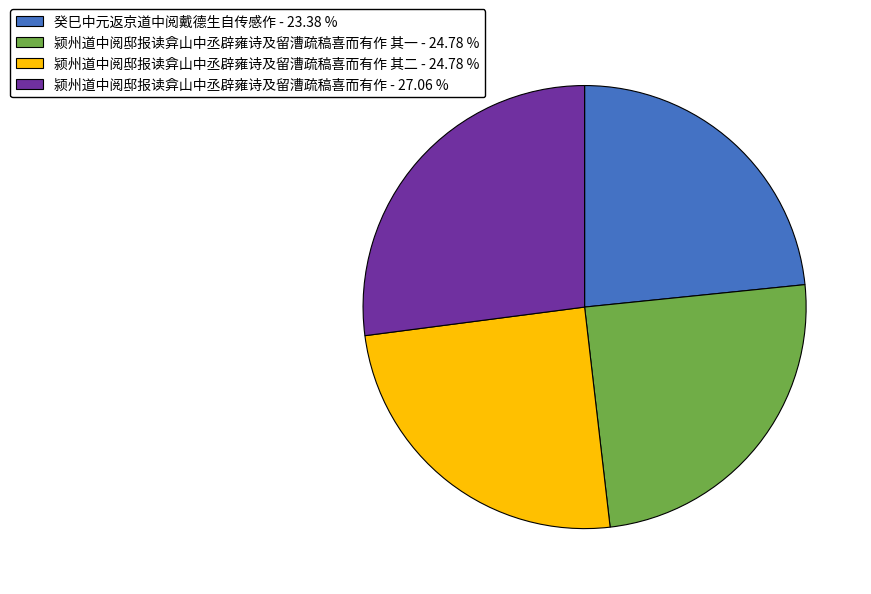

Which has a higher value, 颍州道中阅邸报读弇山中丞辟雍诗及留漕疏稿喜而有作 - 27.06 % or 癸巳中元返京道中阅戴德生自传感作 - 23.38 %?

颍州道中阅邸报读弇山中丞辟雍诗及留漕疏稿喜而有作 - 27.06 %